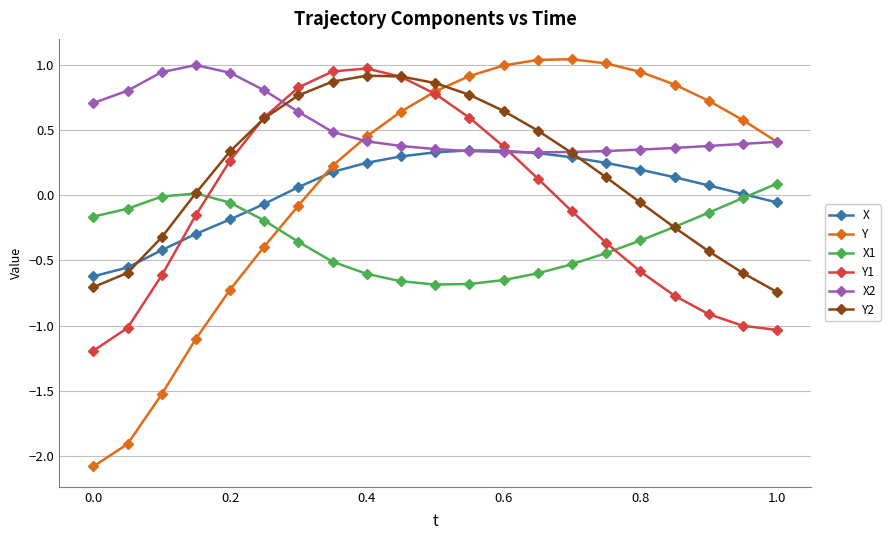

What are all the series names shown in the legend?

X, Y, X1, Y1, X2, Y2